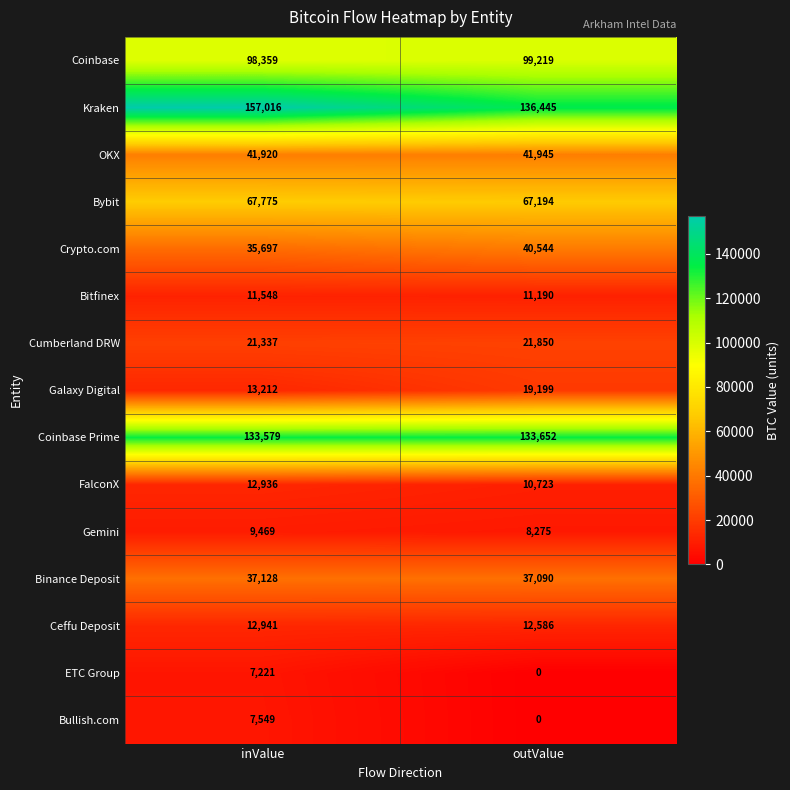

Is it true that Bullish.com equals 2599 at inValue?

False